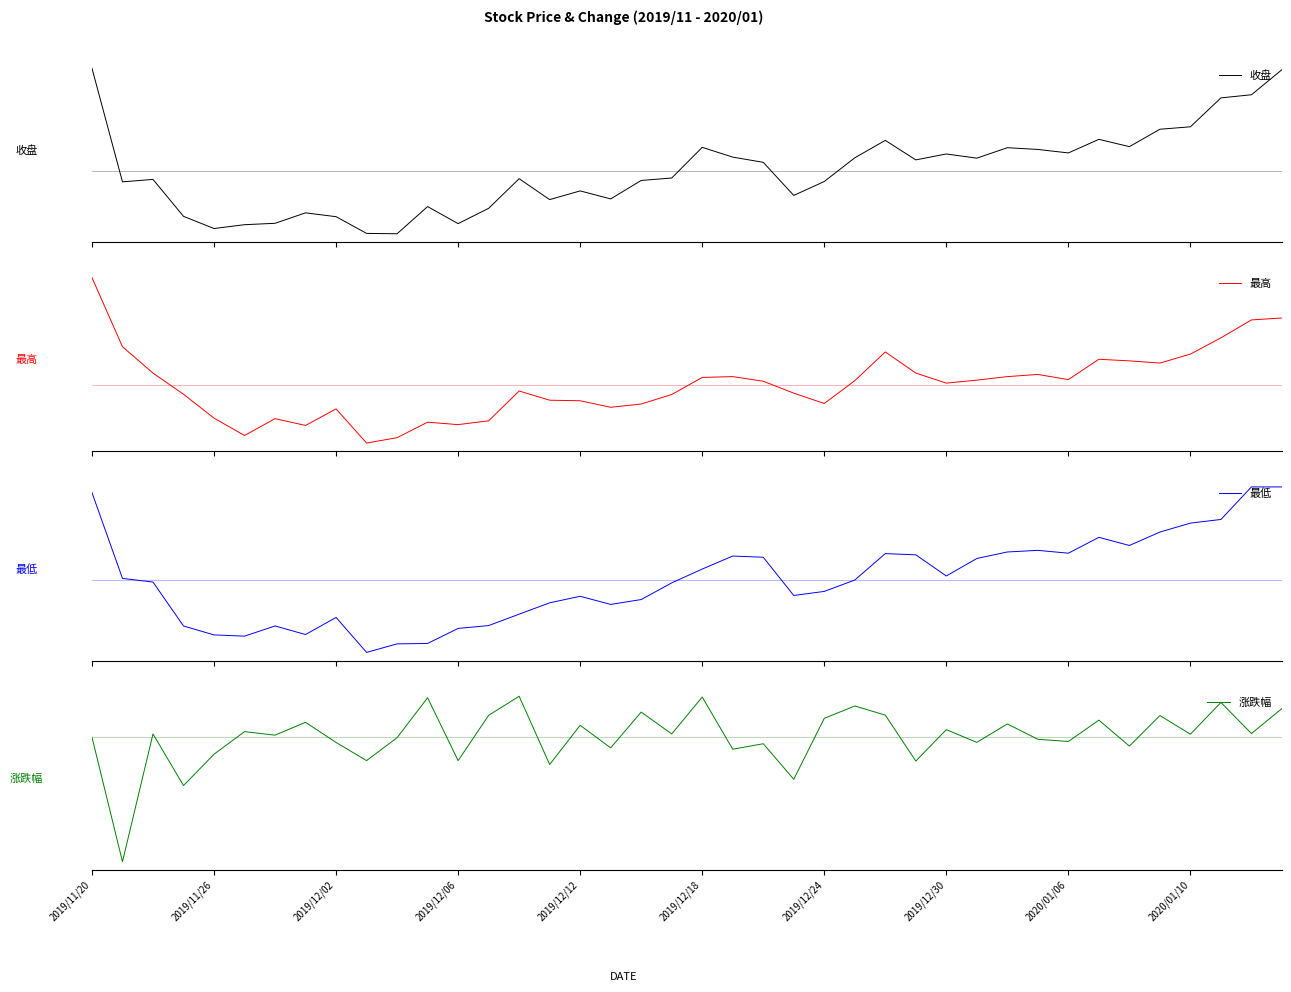

Is it true that 涨跌幅 equals 0.0 at 30?

True